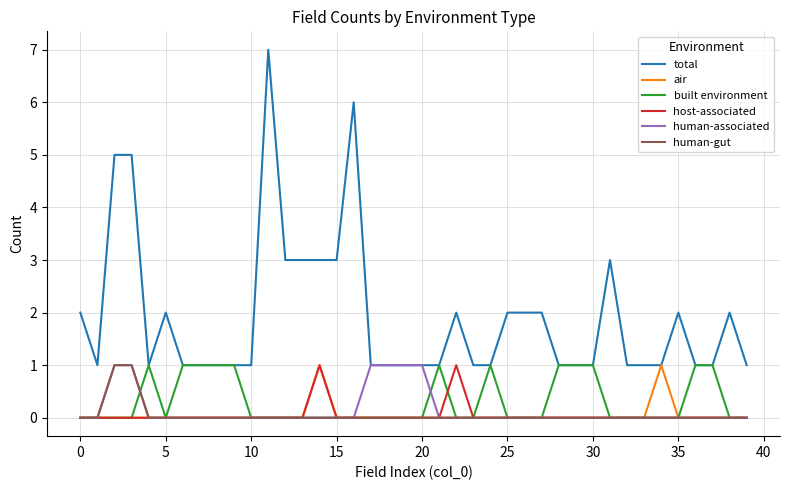

Reading left to right, extract all data points from this chart.

total: 2	1	5	5	1	2	1	1	1	1	1	7	3	3	3	3	6	1	1	1	1	1	2	1	1	2	2	2	1	1	1	3	1	1	1	2	1	1	2	1
air: 0	0	0	0	0	0	0	0	0	0	0	0	0	0	1	0	0	0	0	0	0	0	0	0	0	0	0	0	0	0	0	0	0	0	1	0	0	0	0	0
built environment: 0	0	0	0	1	0	1	1	1	1	0	0	0	0	0	0	0	0	0	0	0	1	0	0	1	0	0	0	1	1	1	0	0	0	0	0	1	1	0	0
host-associated: 0	0	0	0	0	0	0	0	0	0	0	0	0	0	1	0	0	0	0	0	0	0	1	0	0	0	0	0	0	0	0	0	0	0	0	0	0	0	0	0
human-associated: 0	0	1	1	0	0	0	0	0	0	0	0	0	0	0	0	0	1	1	1	1	0	0	0	0	0	0	0	0	0	0	0	0	0	0	0	0	0	0	0
human-gut: 0	0	1	1	0	0	0	0	0	0	0	0	0	0	0	0	0	0	0	0	0	0	0	0	0	0	0	0	0	0	0	0	0	0	0	0	0	0	0	0